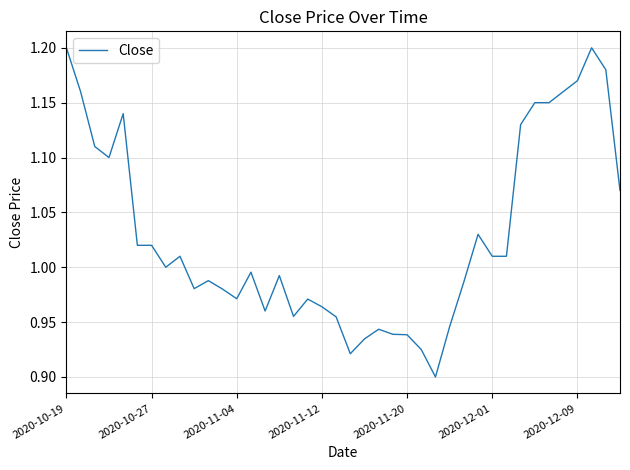

What is the sum of all values?

41.2